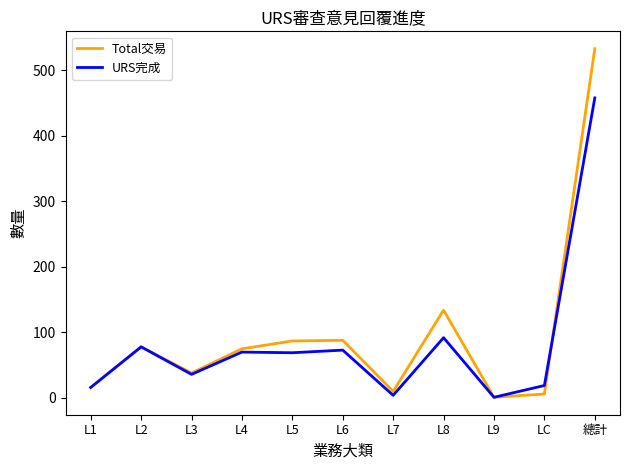

What is the maximum value for Total交易?

533